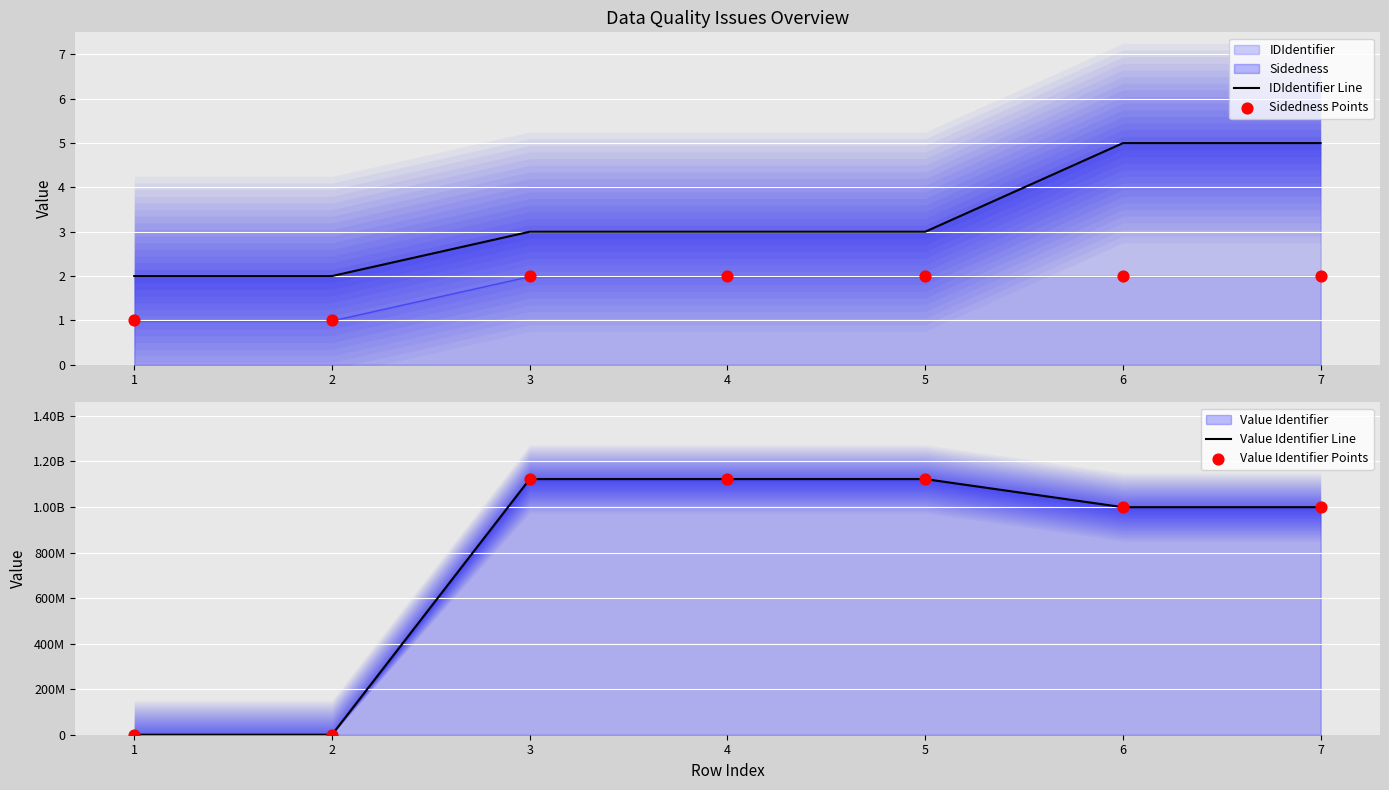

At how many categories does at least one series exceed 144930767?

5